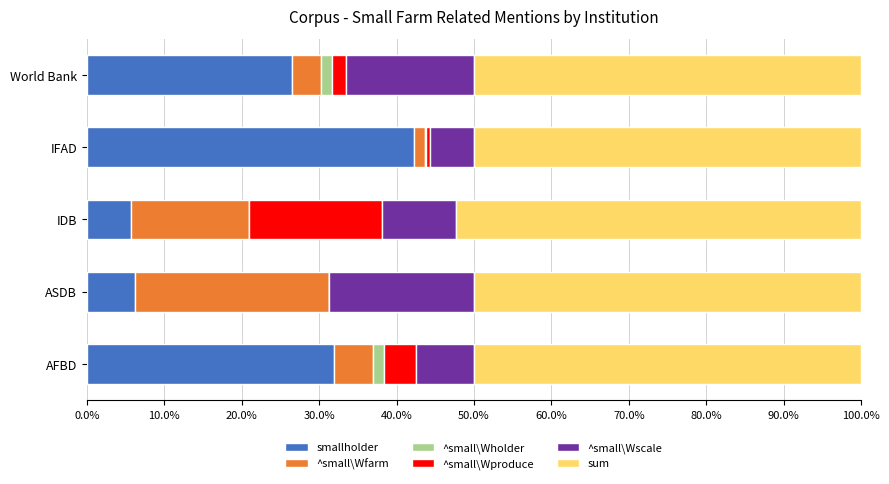

The value of smallholder at IFAD is 42.2. True or false?

True